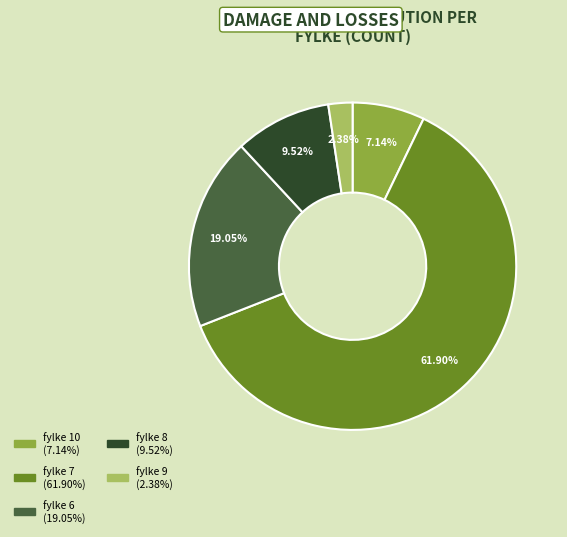

Is there a majority slice in this chart?

Yes